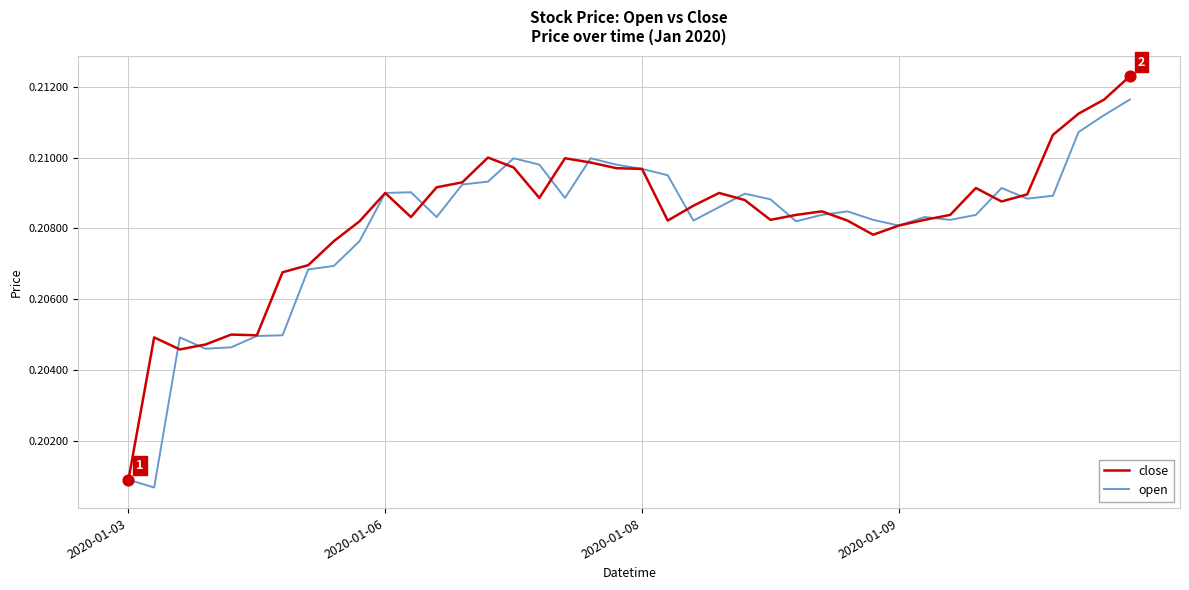

Which series has the largest total across all categories?

close